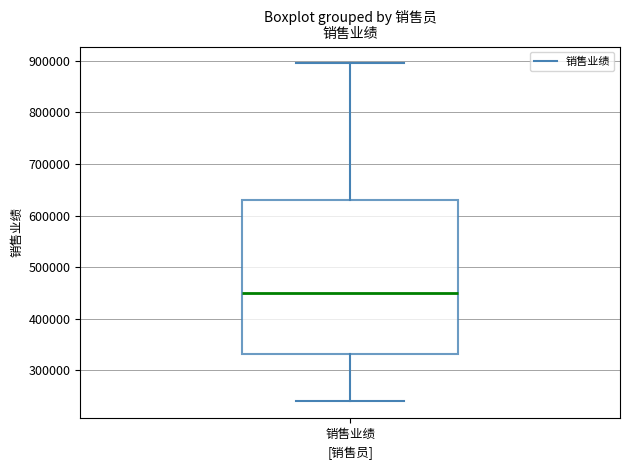

Where does the median line of the box for 销售业绩 sit on the y-axis? The values are not printed on the chart, so give them approximately, as read against the axis.

450000